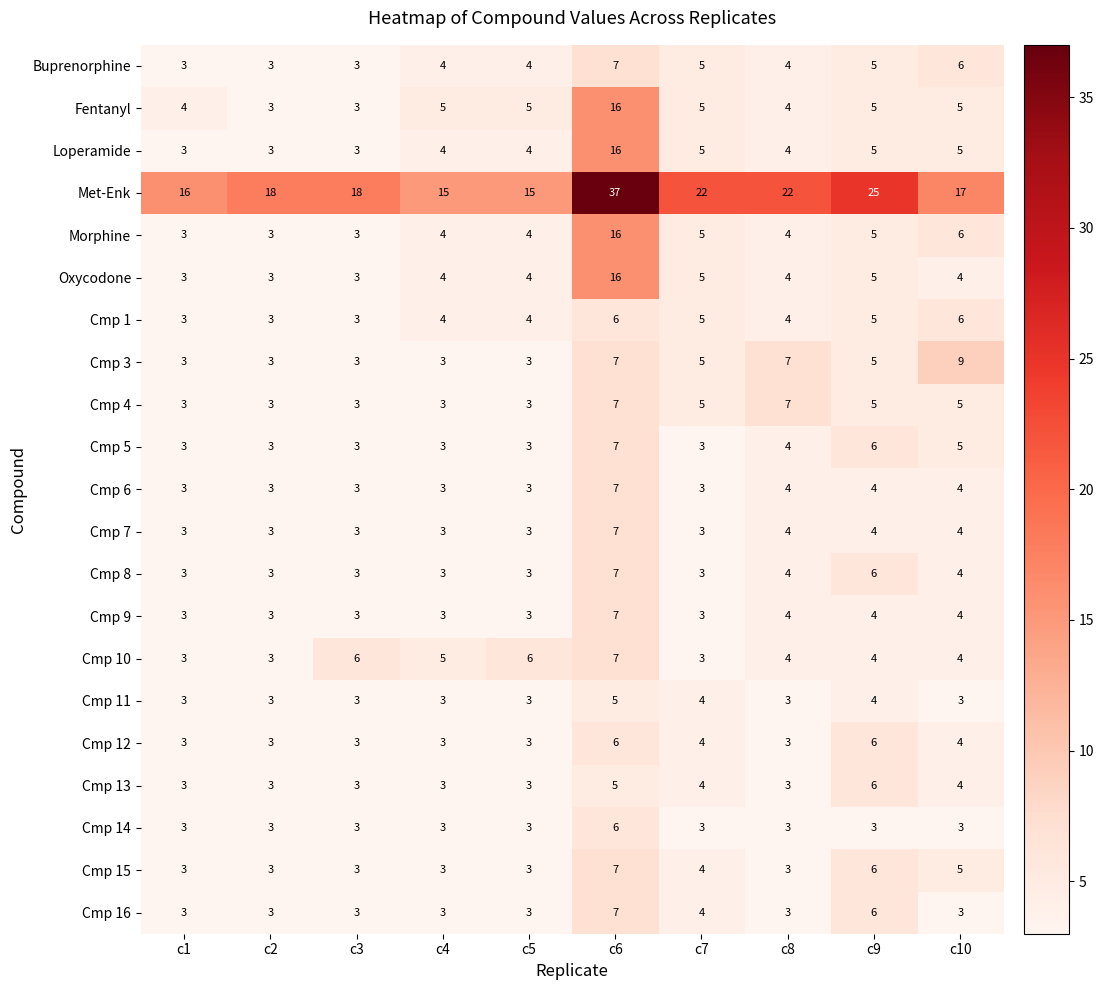

The value of Cmp 15 at c10 is 7. True or false?

False